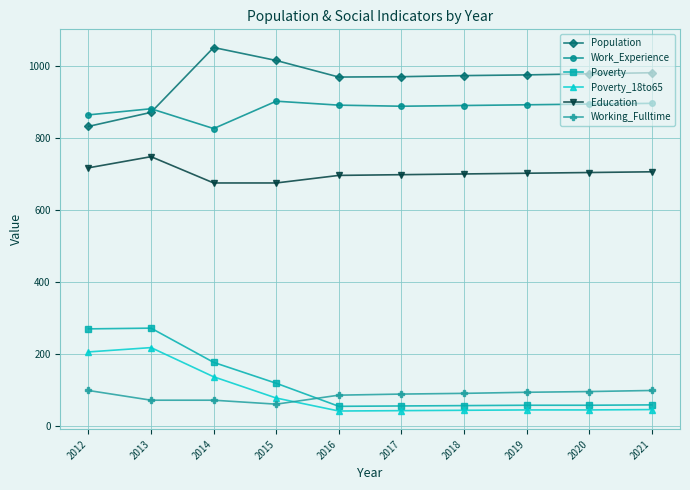

At which label does Poverty_18to65 reach its peak?

2013